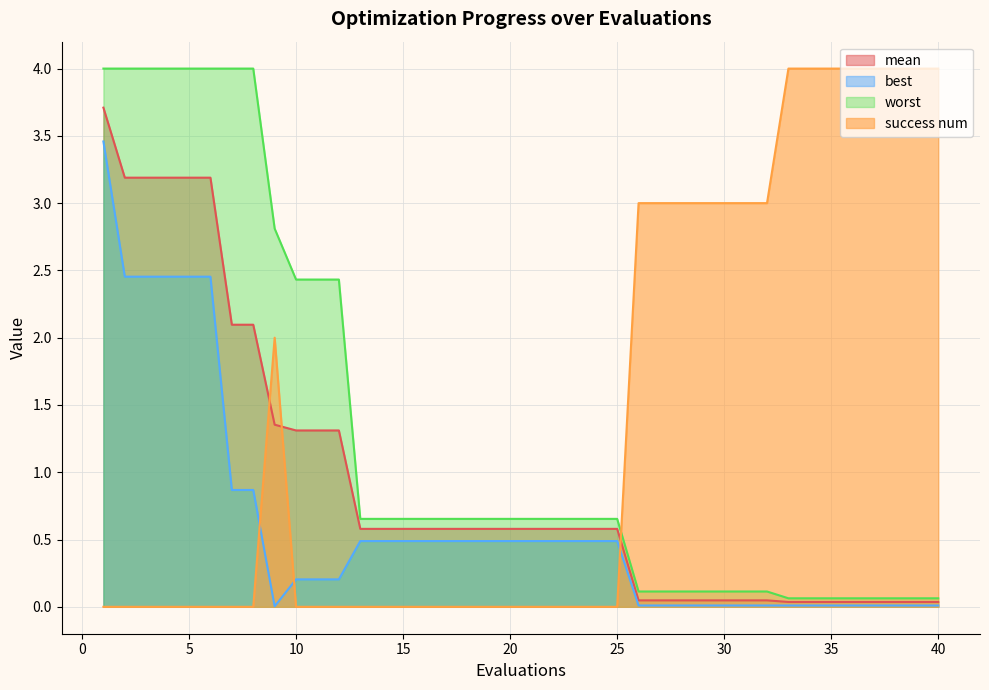

Rank the categories by best value from lowest to highest.

9, 33, 34, 35, 36, 37, 38, 39, 40, 26, 27, 28, 29, 30, 31, 32, 10, 11, 12, 13, 14, 15, 16, 17, 18, 19, 20, 21, 22, 23, 24, 25, 7, 8, 2, 3, 4, 5, 6, 1